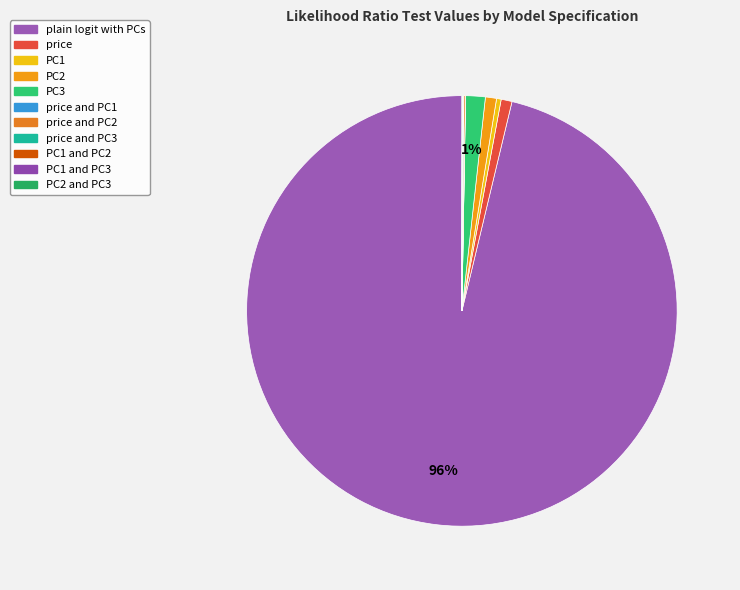

How many slices are in this pie chart?

11